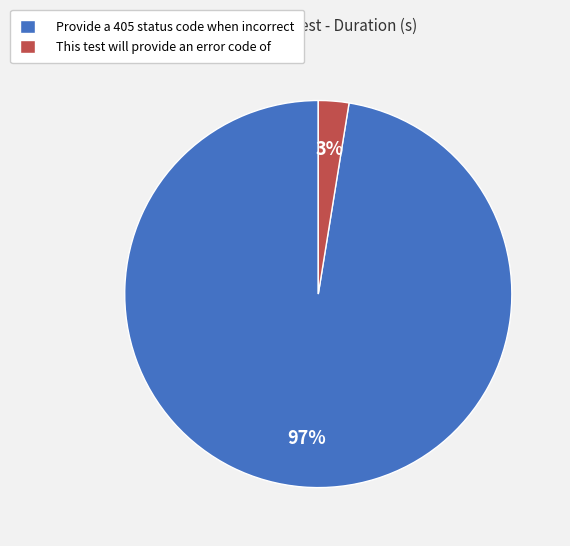

To the nearest percent, what percentage of the pie is Provide a 405 status code when incorrect?

97%